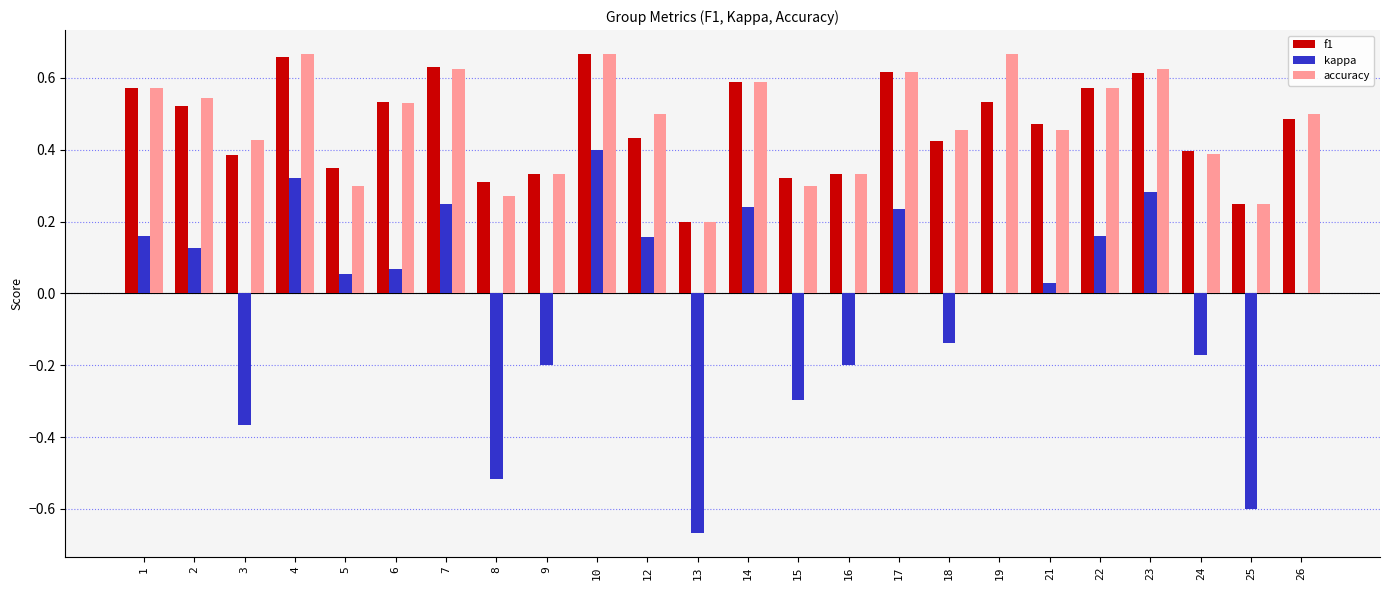

The f1 series shows 0.1 at 6. True or false?

False